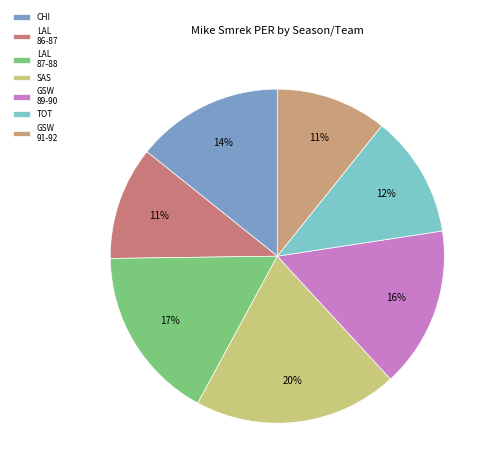

Does any single category account for the majority?

No